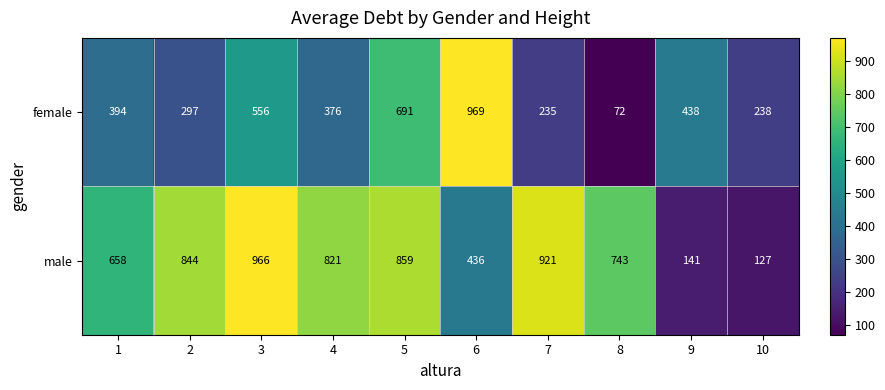

Count the number of categories in the chart.

10